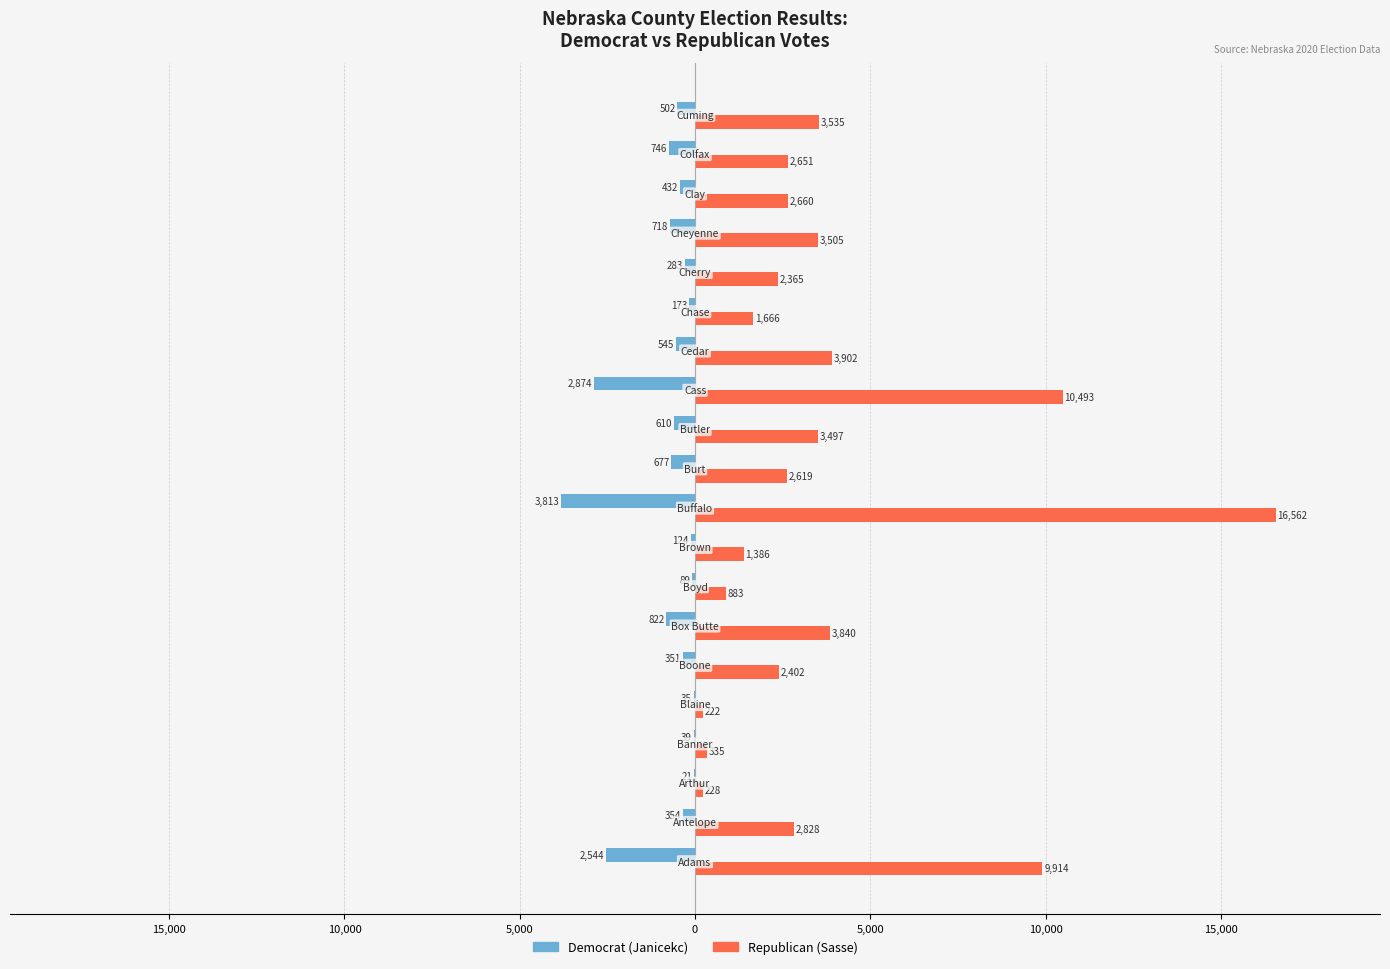

What are all the series names shown in the legend?

Democrat (Janicekc), Republican (Sasse)